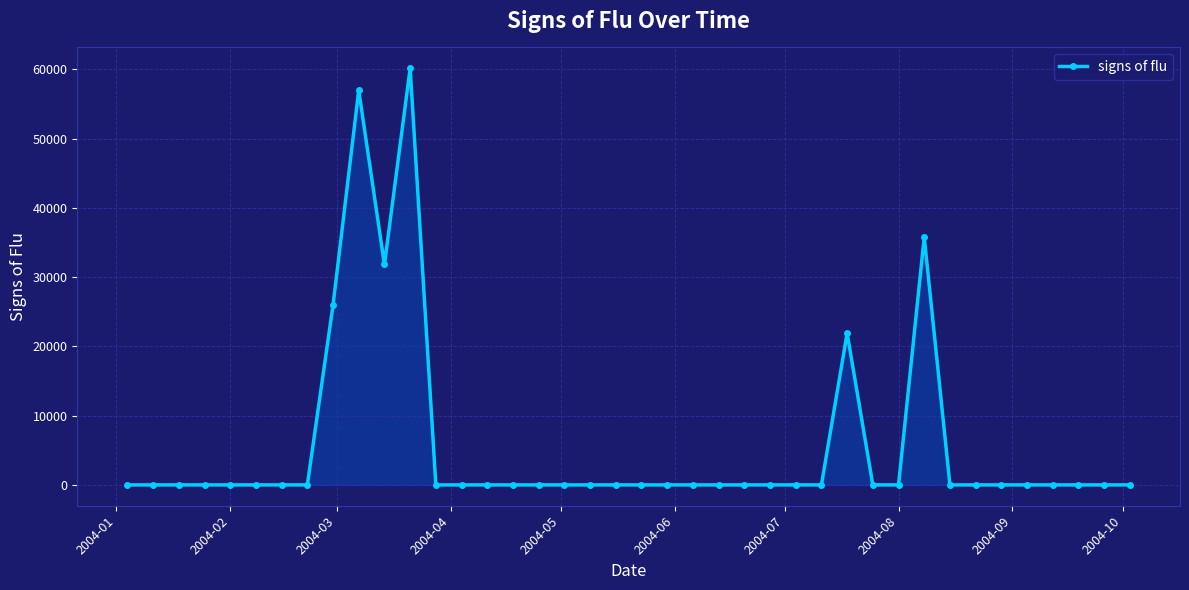

True or false: there are more than 0 points higher than both neighbors.

True